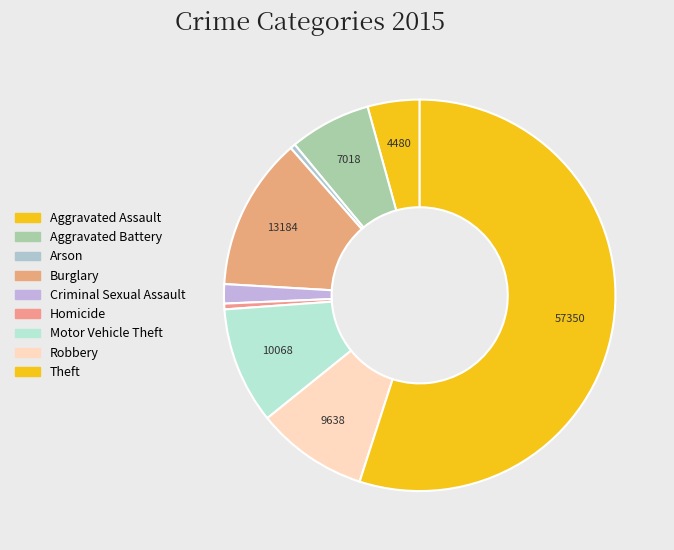

Do Criminal Sexual Assault and Theft together represent more than half of the pie?

Yes